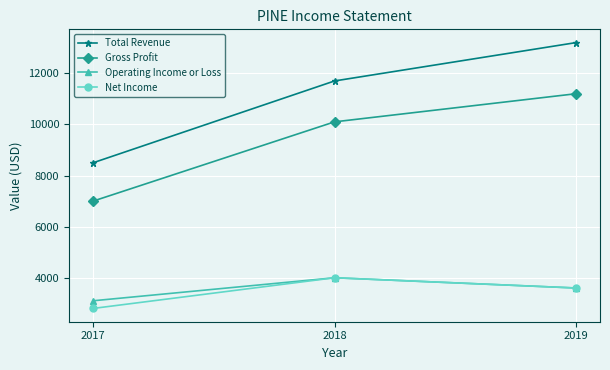

Does the chart display data point markers on the line(s)?

Yes